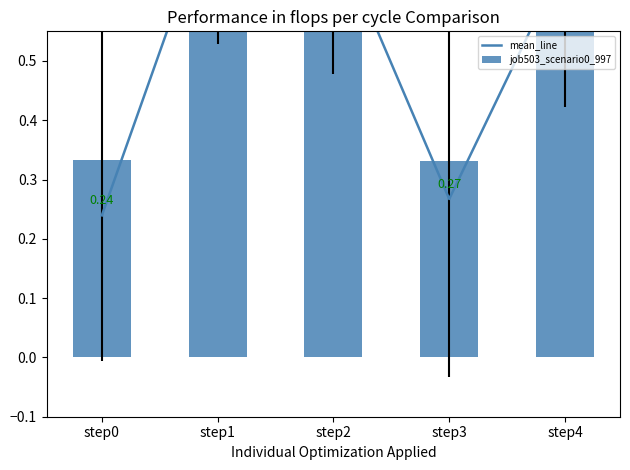

Reading left to right, list all the values displayed in this chart.

mean_line: 0.2	0.8	0.7	0.3	0.7
job503_scenario0_997: 0.3	0.9	0.8	0.3	0.8